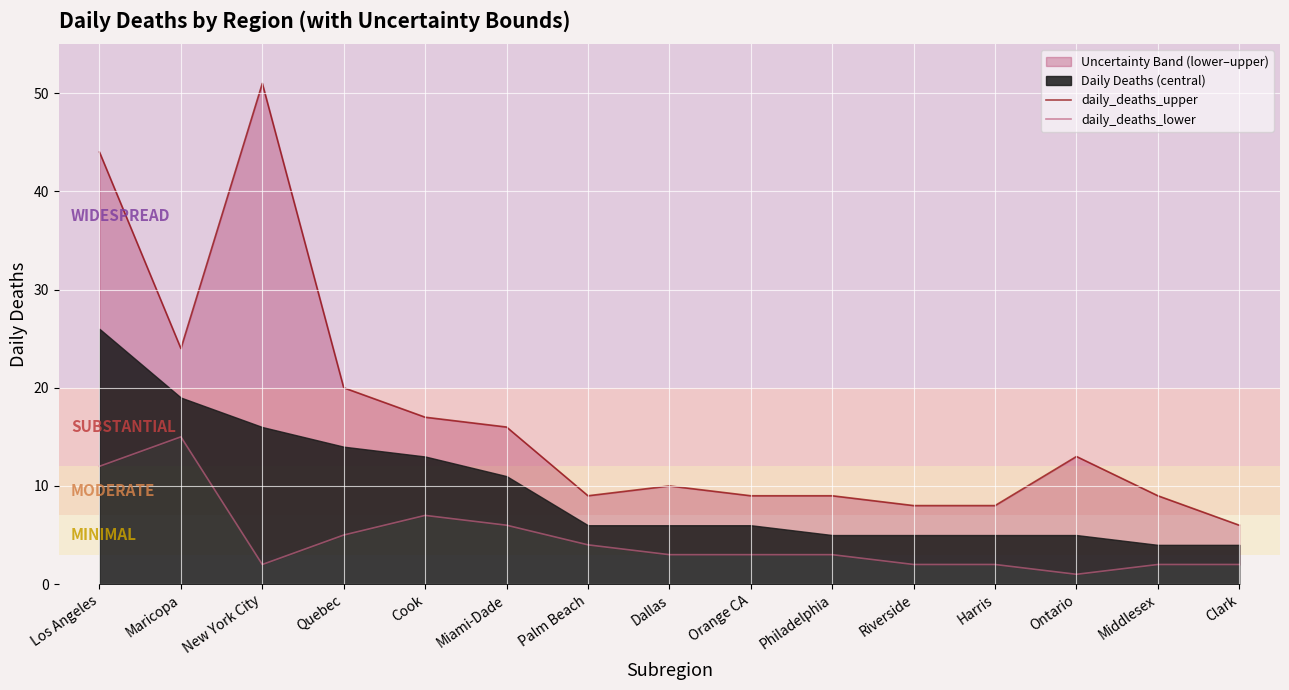

True or false: daily_deaths_upper has a value of 9 at Philadelphia.

True